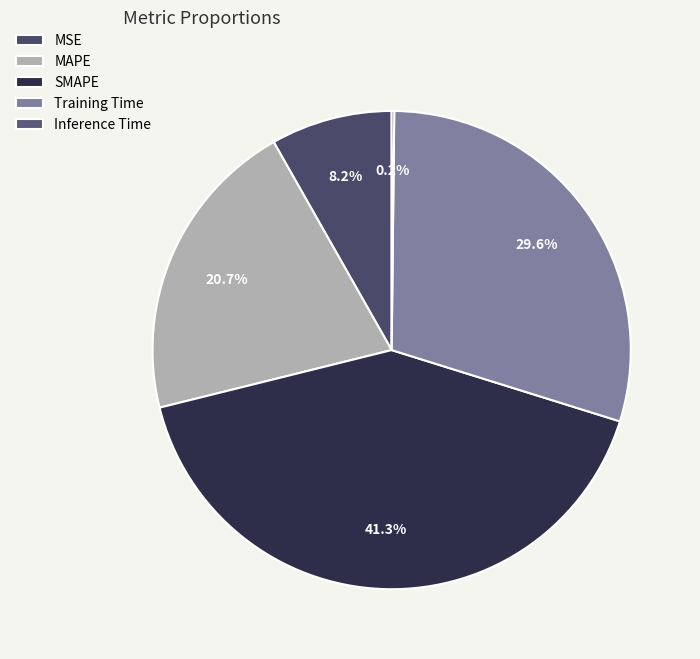

How many slices are in this pie chart?

5